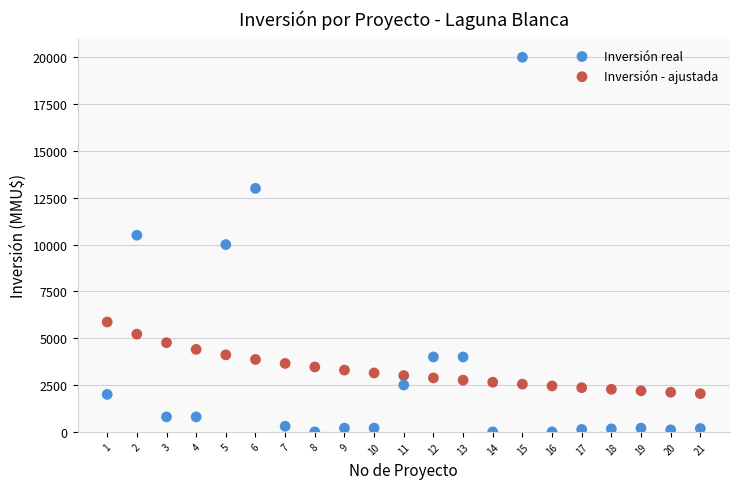

Which series contains the highest Y value?

Inversión real